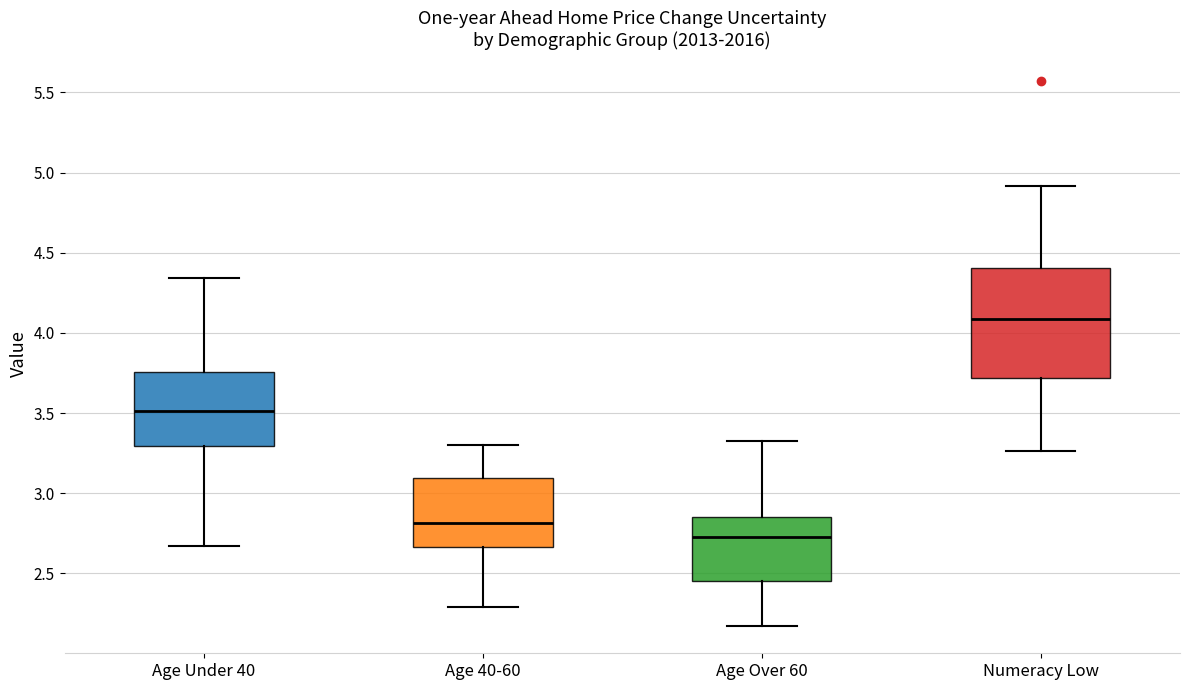

Reading left to right, read every box against the y-axis: the position of its median line, the range the box covers, and the ends of its whiskers. The values are not printed on the chart, so give them approximately, as read against the axis.

Age Under 40: median 3.50, box 3.30 to 3.75, whiskers 2.65 to 4.35
Age 40-60: median 2.80, box 2.65 to 3.10, whiskers 2.30 to 3.30
Age Over 60: median 2.70, box 2.45 to 2.85, whiskers 2.15 to 3.30
Numeracy Low: median 4.10, box 3.70 to 4.40, whiskers 3.25 to 4.90